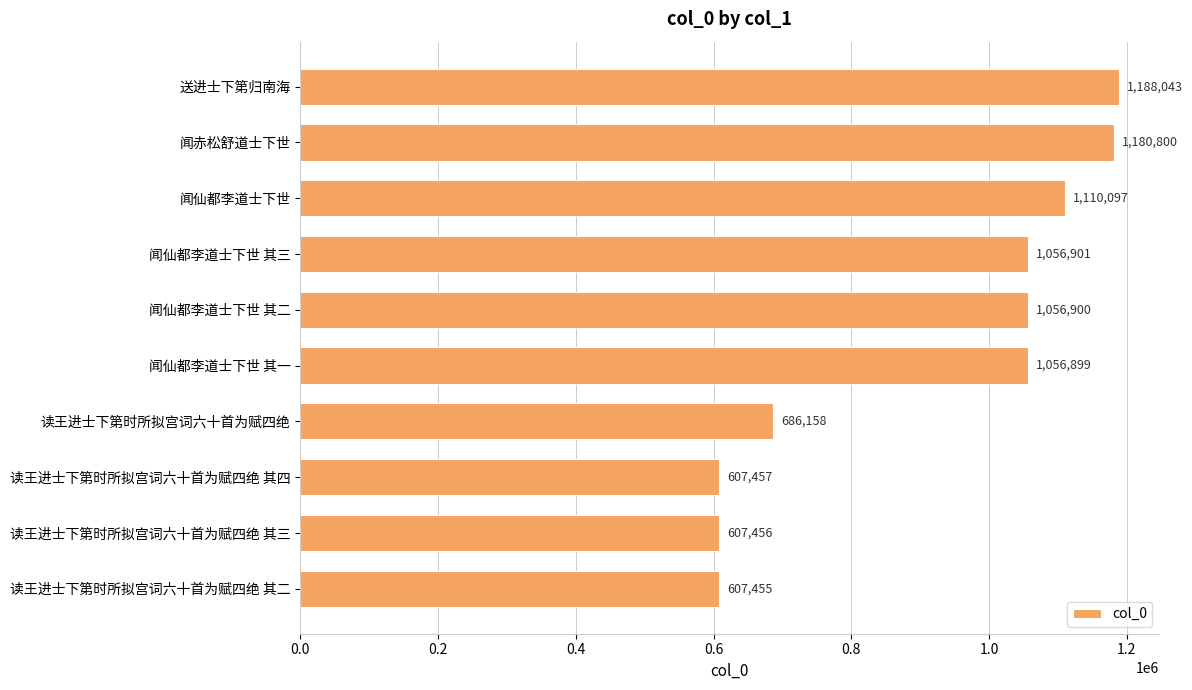

Is it true that the value at 送进士下第归南海 is 1188043?

True